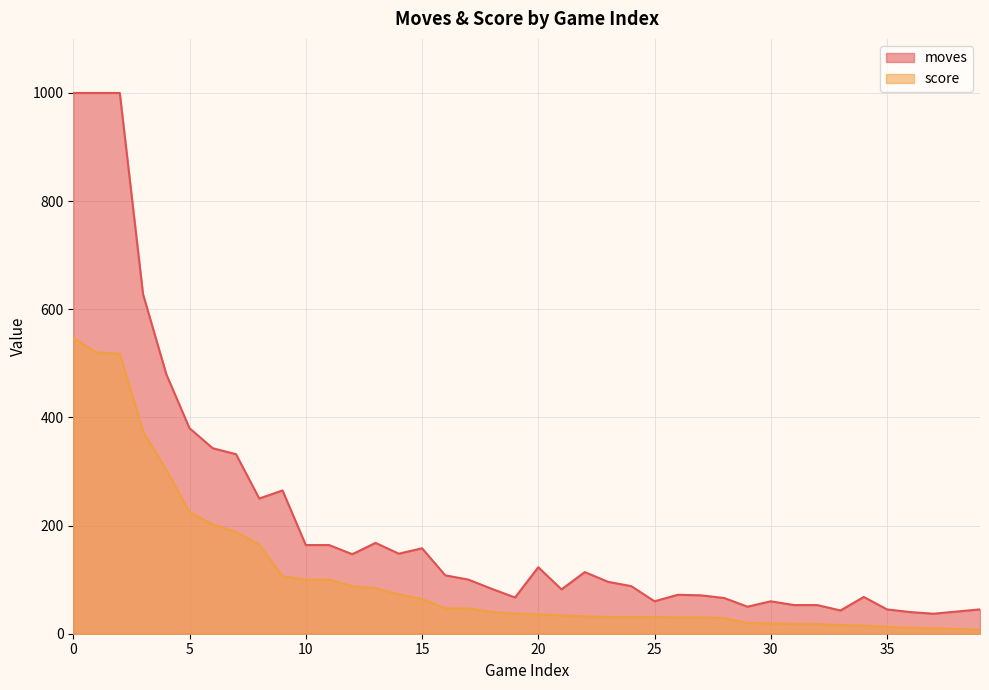

Reading right to left, list all the values displayed in this chart.

moves: 45	41	37	40	45	68	43	53	53	60	50	66	71	72	60	88	96	114	82	123	67	83	100	108	158	148	168	147	164	164	265	250	332	343	380	480	628	1000	1000	1000
score: 7	9	10	11	13	15	16	18	18	19	20	29	30	30	31	31	31	32	34	36	37	40	47	47	64	73	84	88	100	100	106	165	188	202	225	303	374	518	520	547